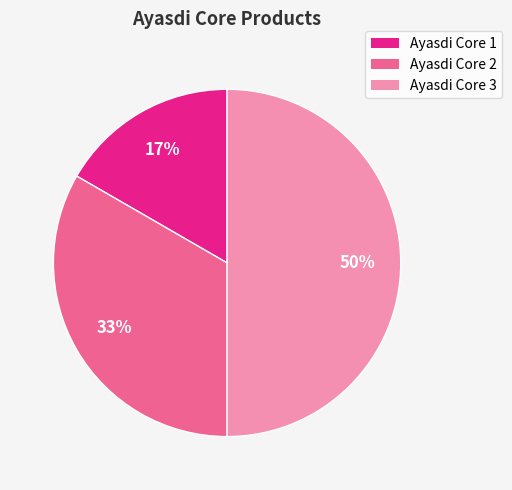

To the nearest percent, what percentage of the pie is Ayasdi Core 3?

50%